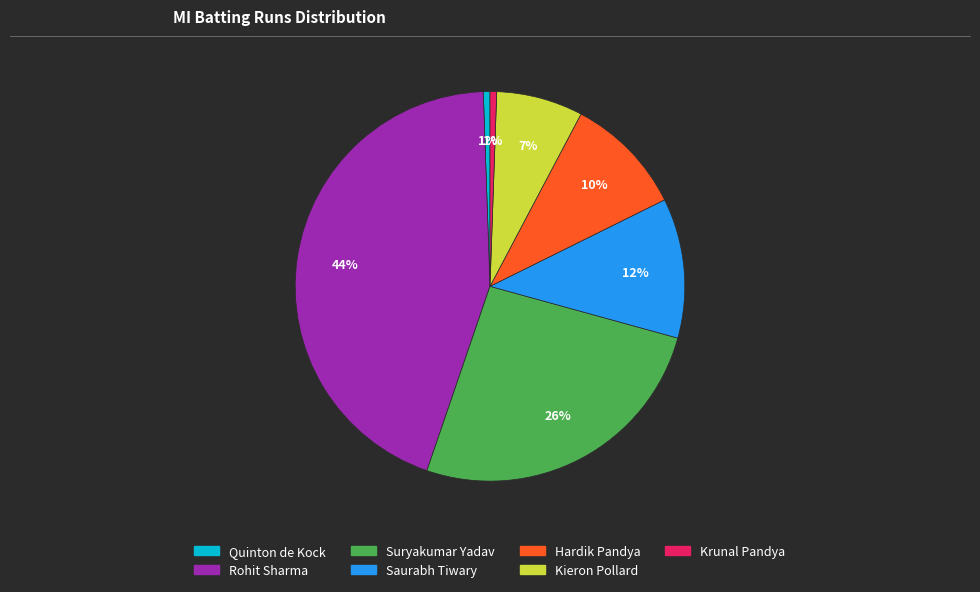

What is the ratio of the value at Quinton de Kock to the value at Krunal Pandya?

1.0